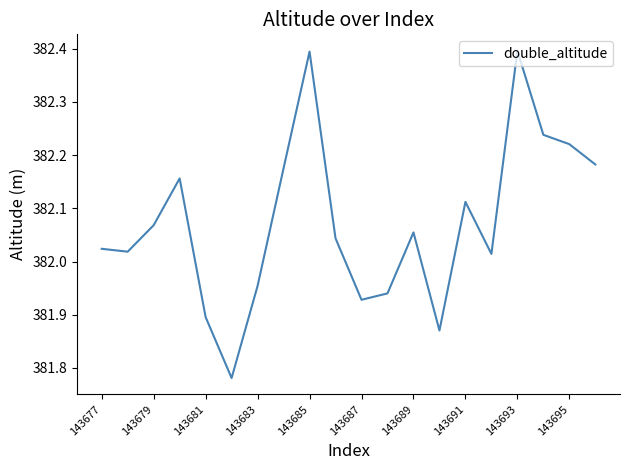

What is the greatest value displayed?

382.4